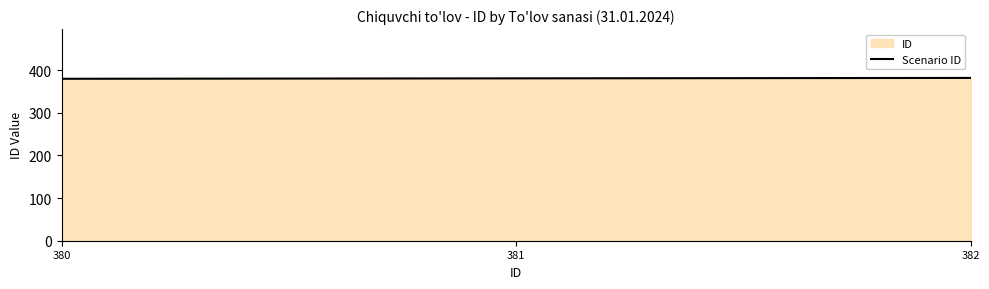

What is the change in value from 380 to 381?

+1